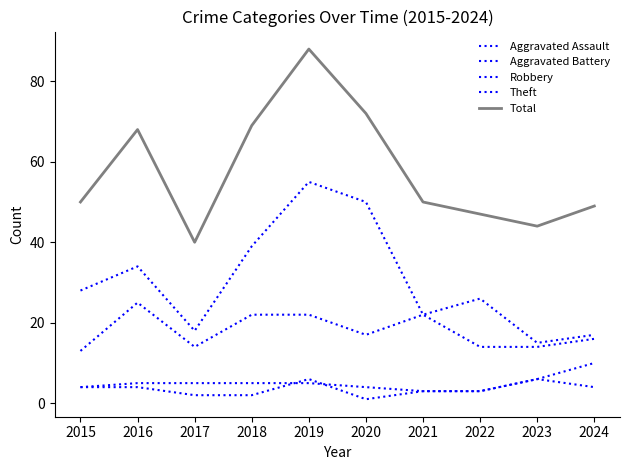

Does the chart have visible grid lines?

No